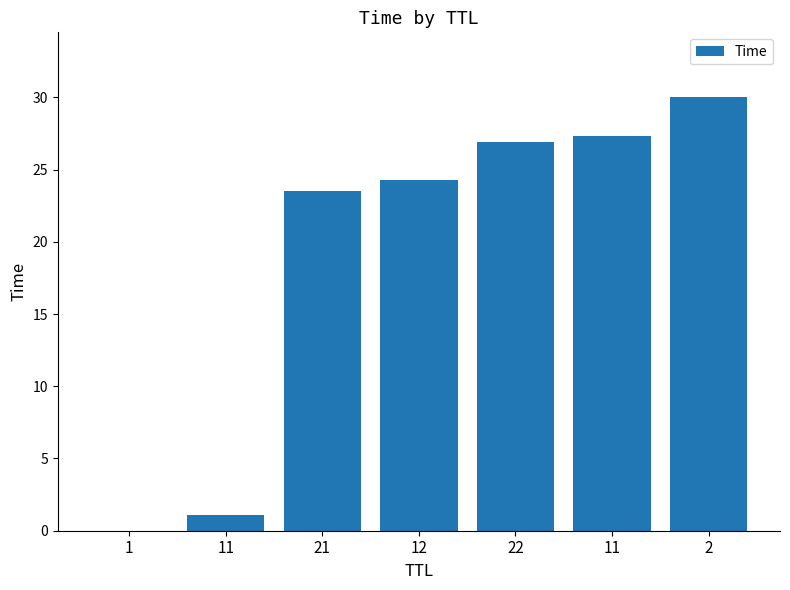

How many categories are shown in the chart?

7